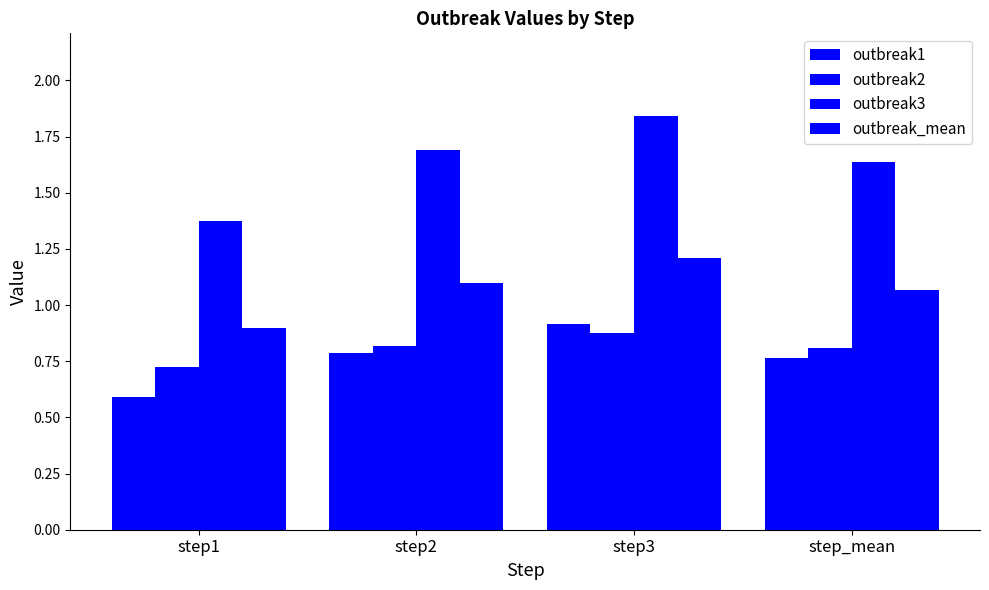

Read the outbreak2 value at step1.

0.7